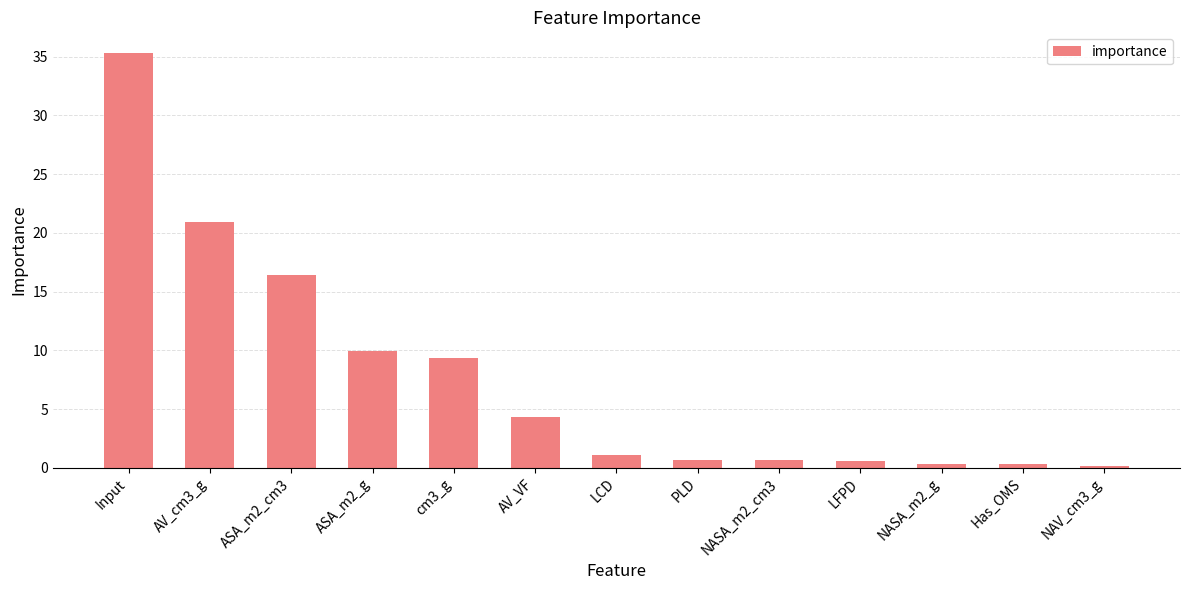

What is the change in value from ASA_m2_cm3 to LCD?

-15.3